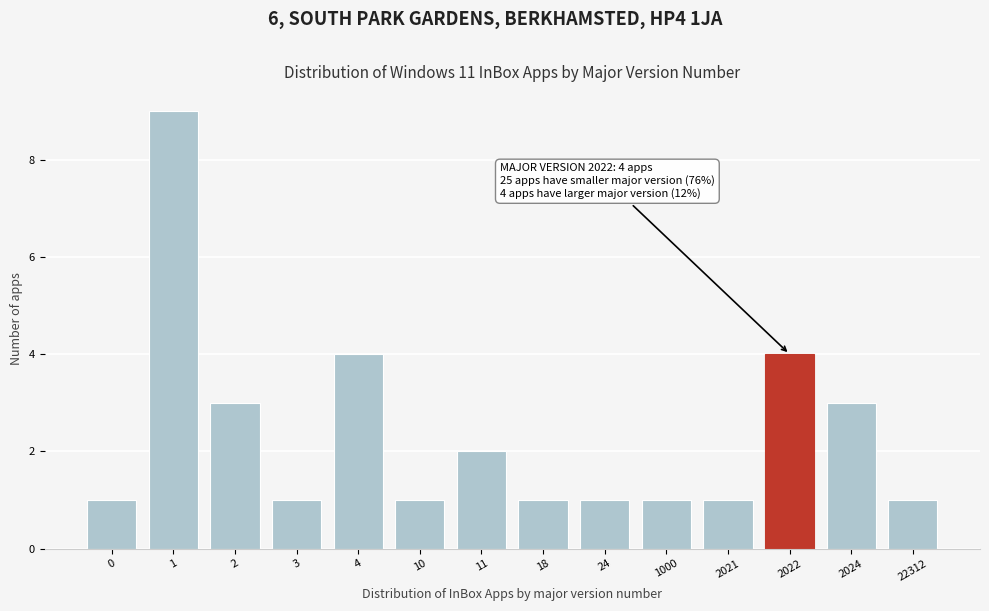

Reading left to right, what are all the values shown in this chart?

1	9	3	1	4	1	2	1	1	1	1	4	3	1